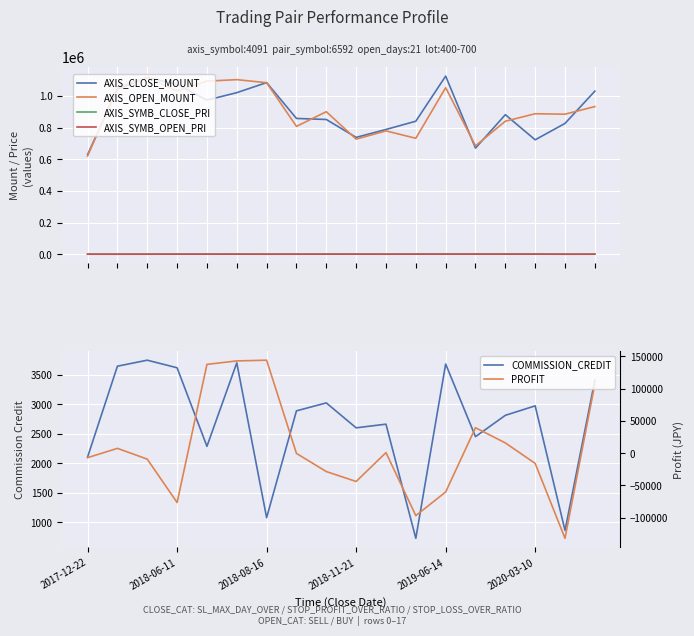

What is the average value of the PROFIT series?

6917